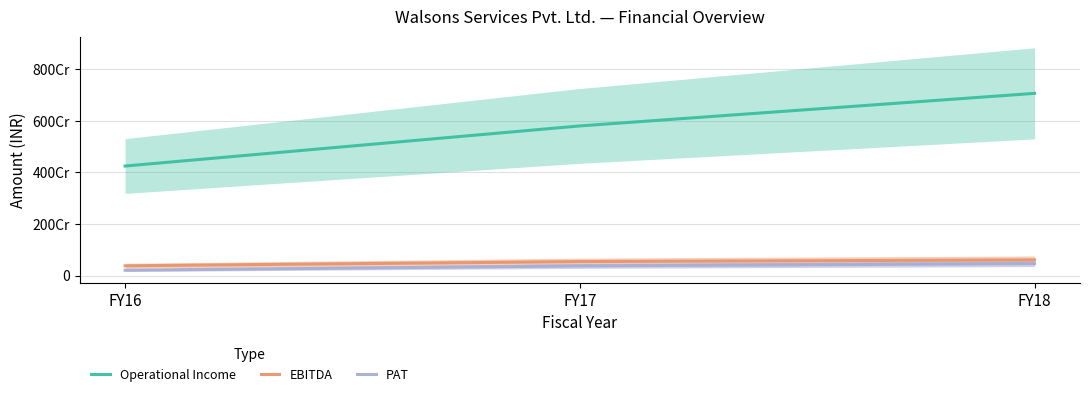

Reading right to left, list all the values displayed in this chart.

Operational Income: FY18=7061921218	FY17=5799891365	FY16=4245378975
EBITDA: FY18=607710120	FY17=541671729	FY16=378881993
PAT: FY18=463932279	FY17=373564744	FY16=208204675